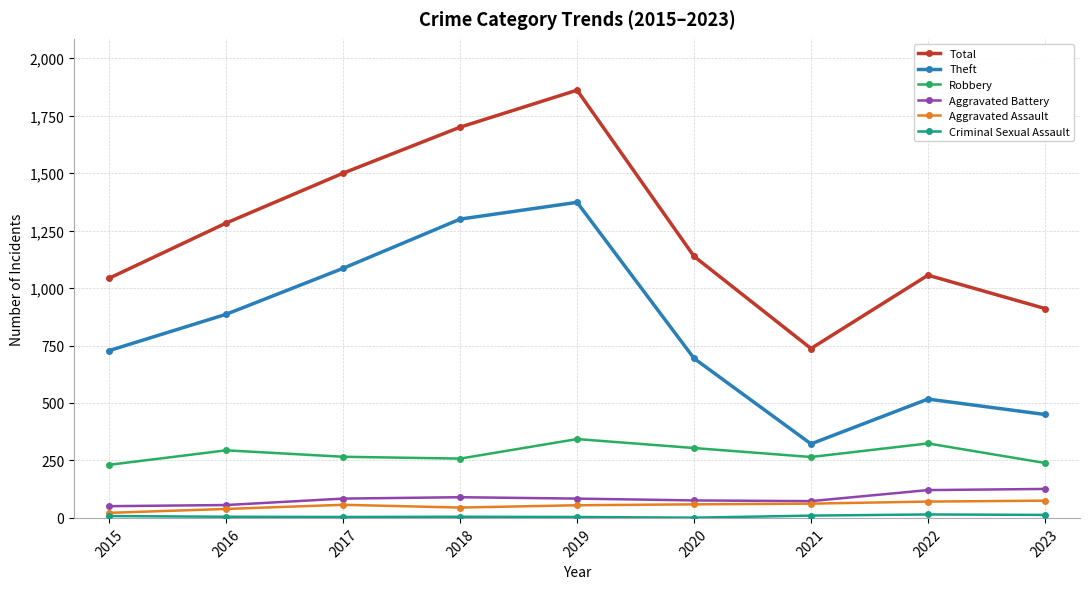

How many lines are shown in the chart?

6